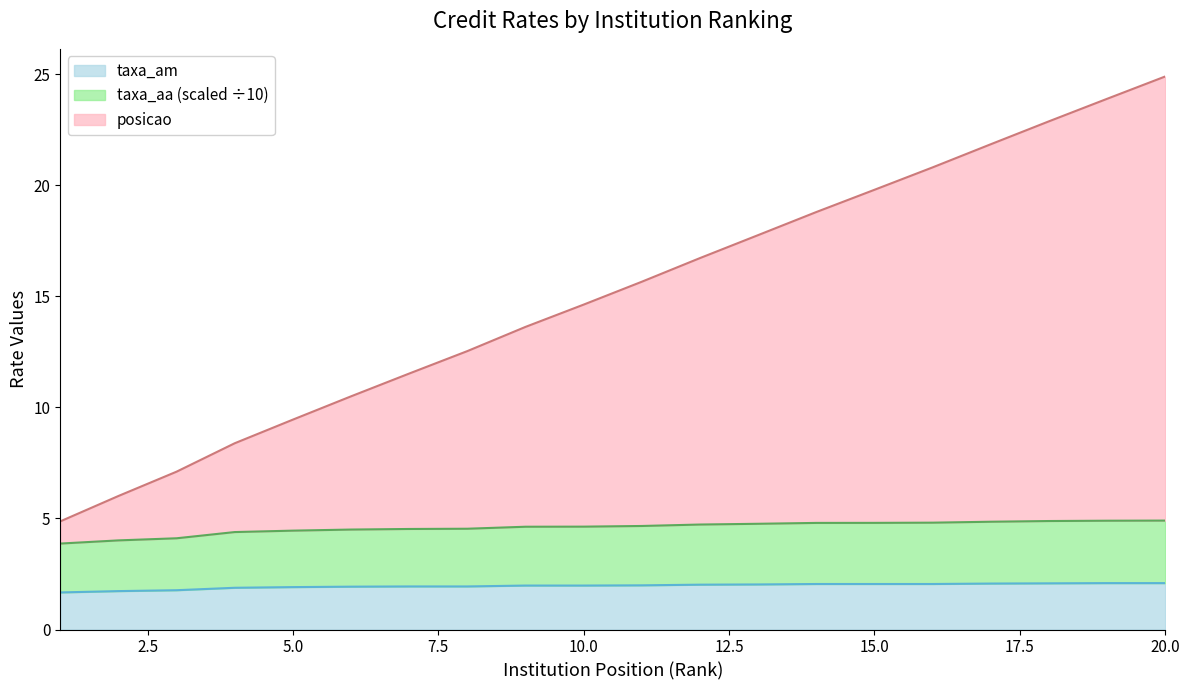

At which category is the sum across all series the highest?

20.0